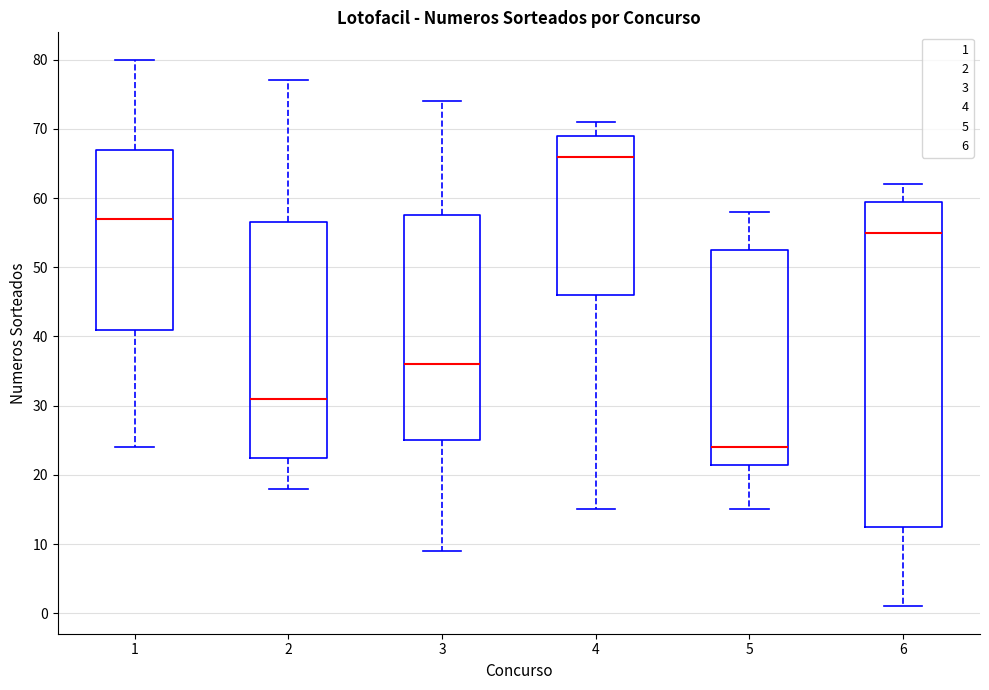

Which box is the tallest, from its lower edge to its upper edge?

6